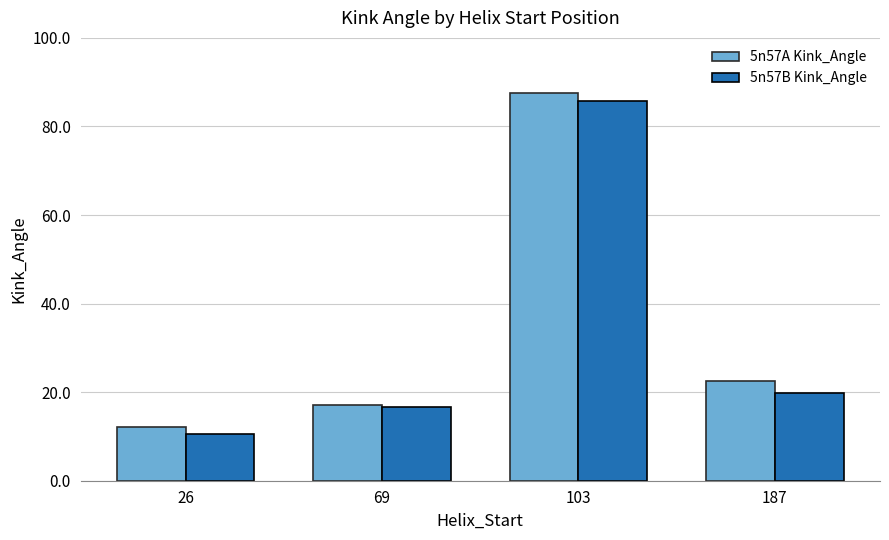

Are the bars grouped side by side (vs. stacked)?

Yes